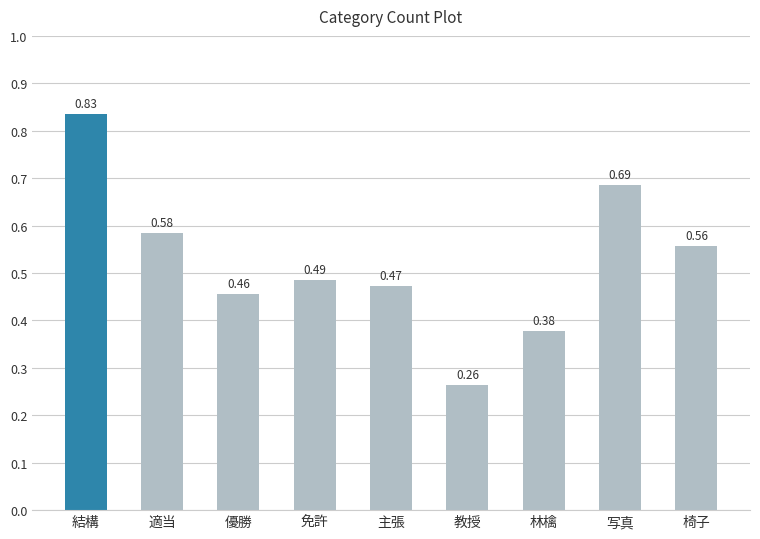

What is the label of the 6th bar from the left?

教授